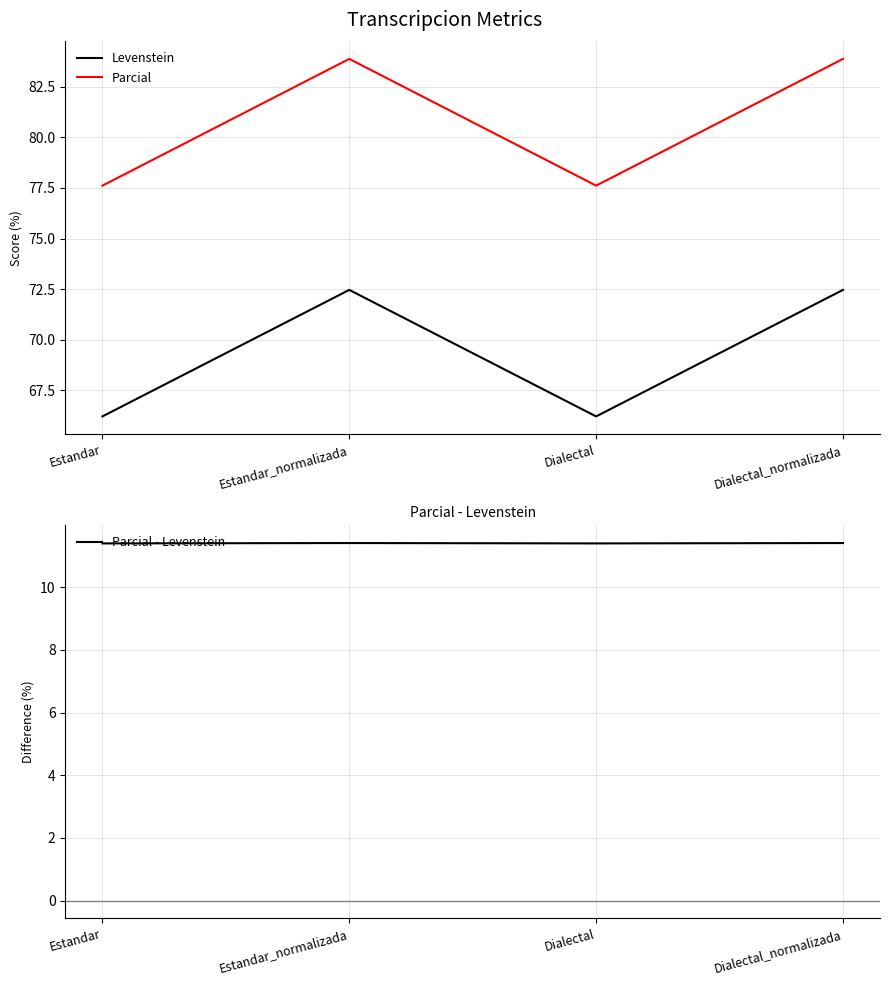

Reading left to right, extract all data points from this chart.

Levenstein: Estandar=66.2	Estandar_normalizada=72.5	Dialectal=66.2	Dialectal_normalizada=72.5
Parcial: Estandar=77.6	Estandar_normalizada=83.9	Dialectal=77.6	Dialectal_normalizada=83.9
Parcial - Levenstein: Estandar=11.4	Estandar_normalizada=11.4	Dialectal=11.4	Dialectal_normalizada=11.4